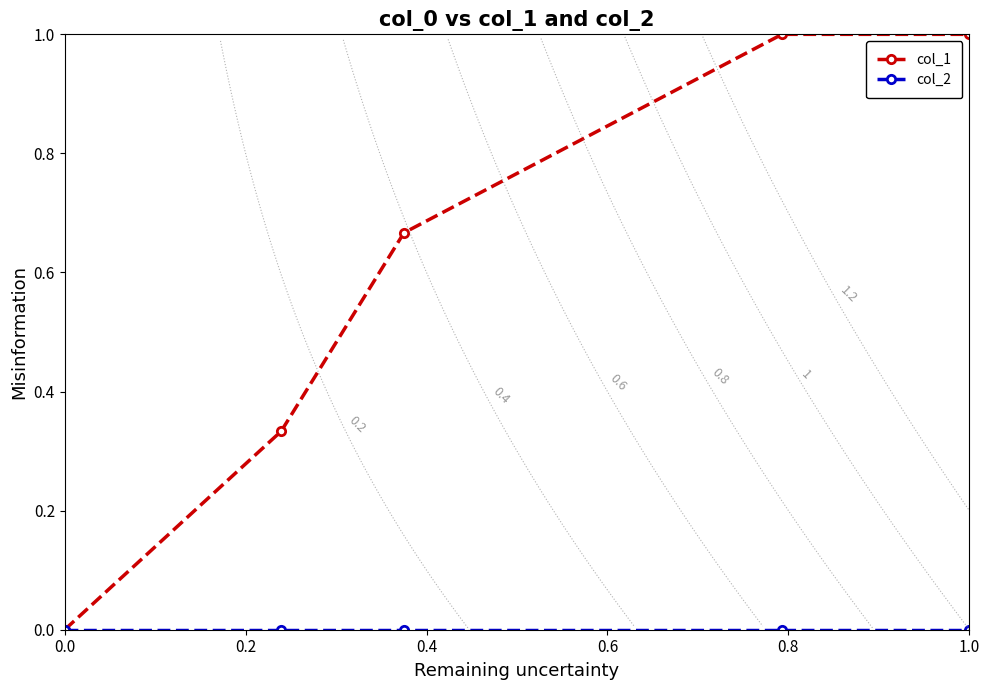

What is the highest value of the col_1 series?

1.0